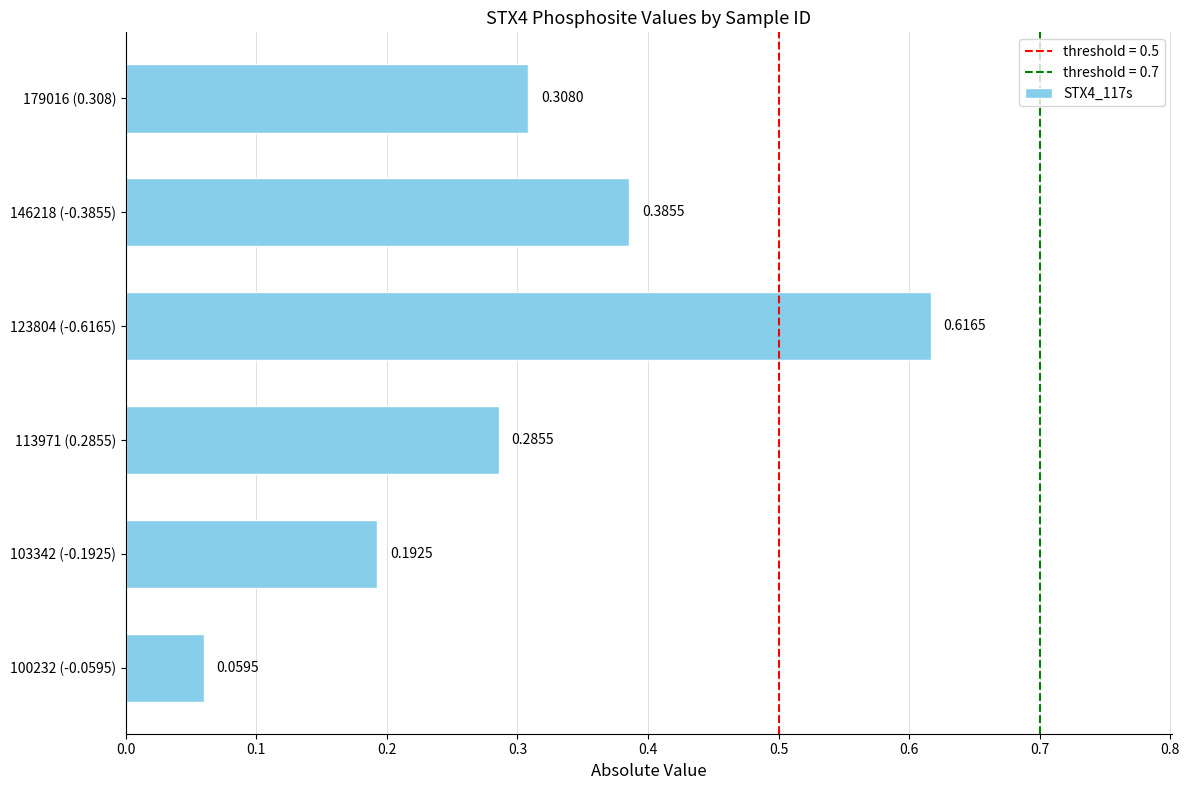

What is the sum of all values?

1.8